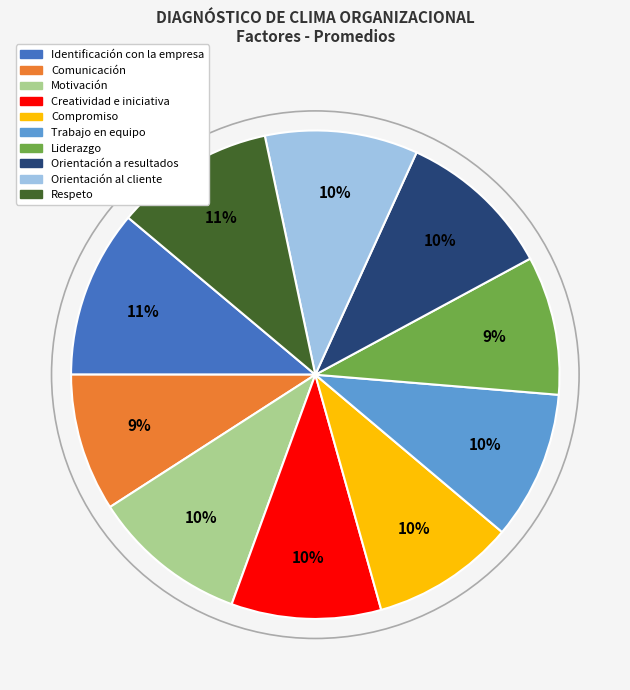

Is the sum of Compromiso and Trabajo en equipo greater than half?

No